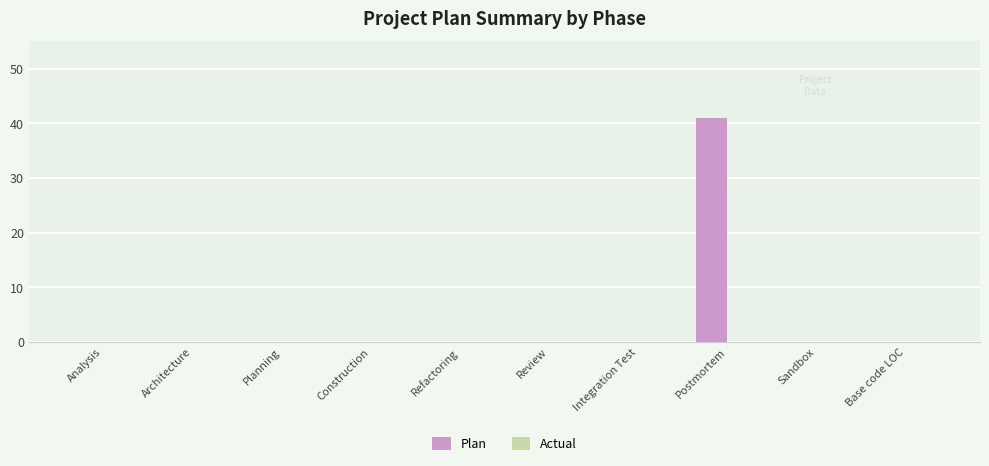

True or false: the data shows 26 at Architecture.

False